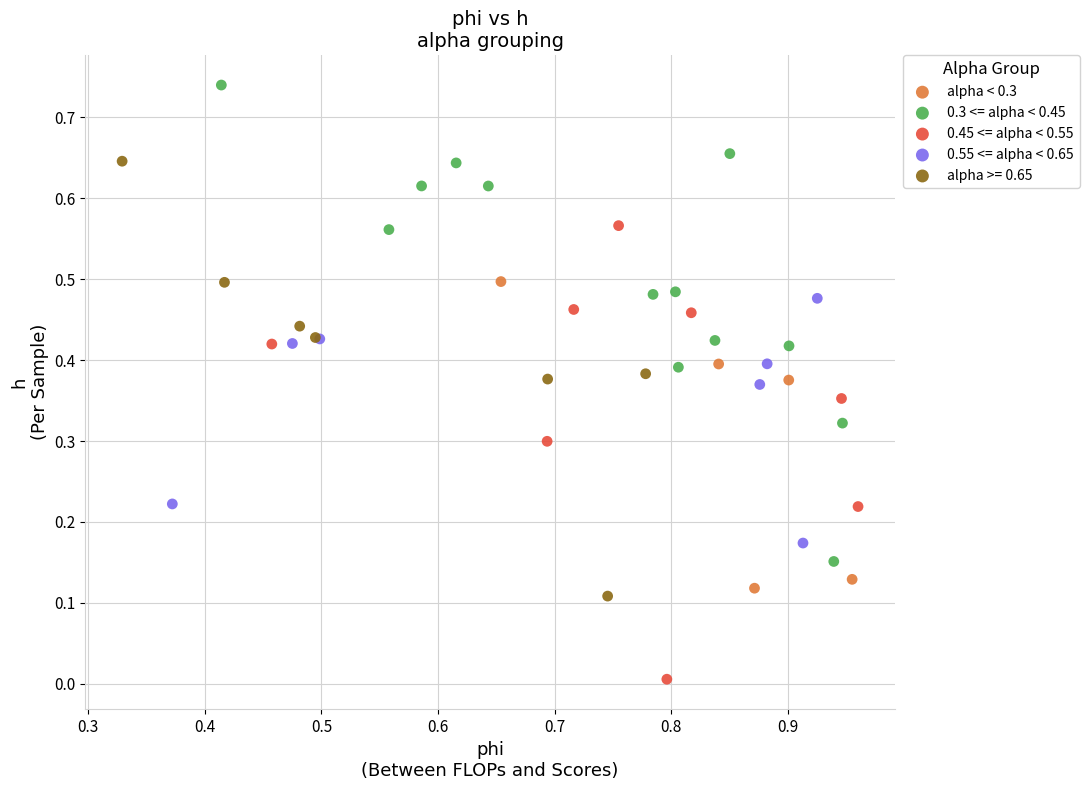

Which series contains the highest Y value?

0.3 <= alpha < 0.45